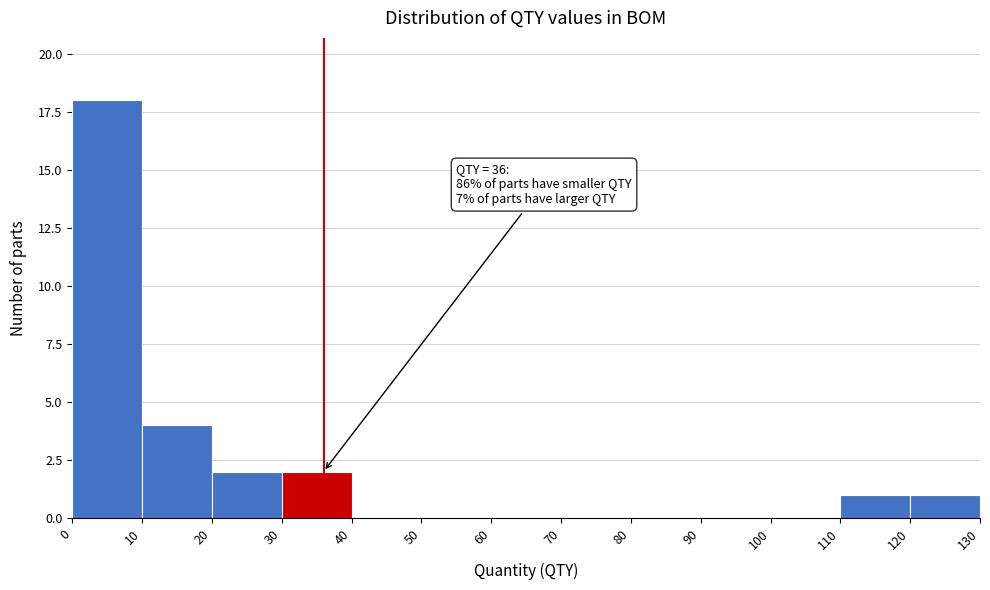

Which range on the x-axis has the tallest bar?

0 to 10